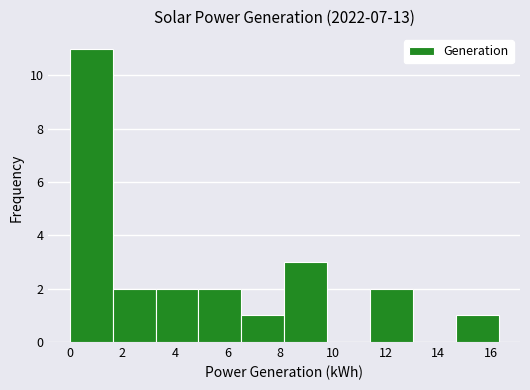

Reading left to right, list every bar in this chart as the range it spans on the x-axis followed by its height. Neither the bar edges nor the heights are printed on the chart, so give them approximately, as read against the axes.

0.0 to 1.6: 11
1.6 to 3.2: 2
3.2 to 4.8: 2
4.8 to 6.6: 2
6.6 to 8.2: 1
8.2 to 9.8: 3
9.8 to 11.4: 0
11.4 to 13.0: 2
13.0 to 14.6: 0
14.6 to 16.4: 1